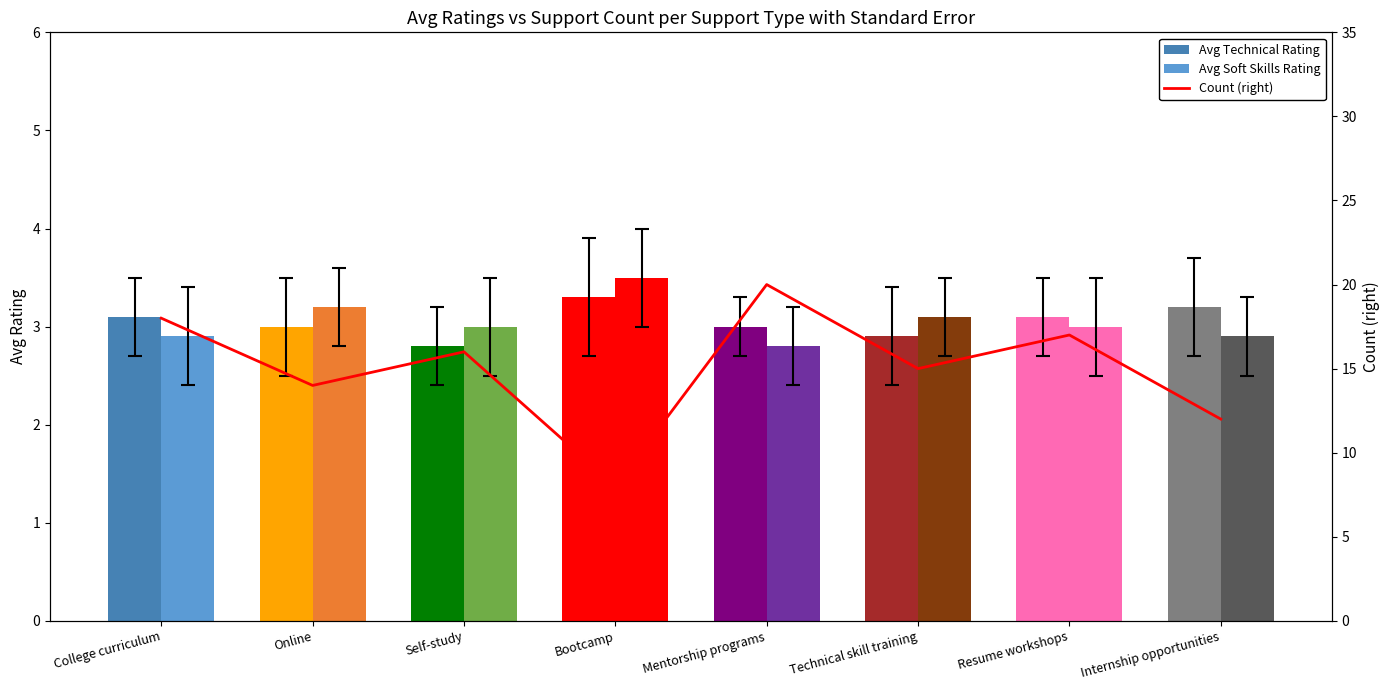

How many groups of bars are there?

8